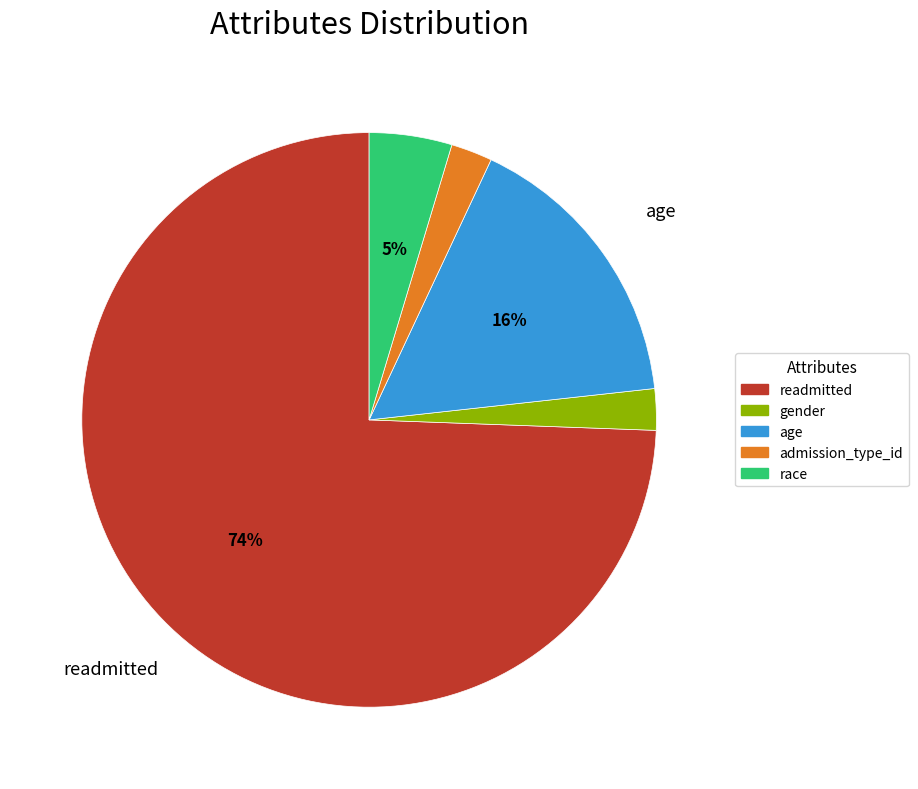

Do readmitted and age together represent more than half of the pie?

Yes